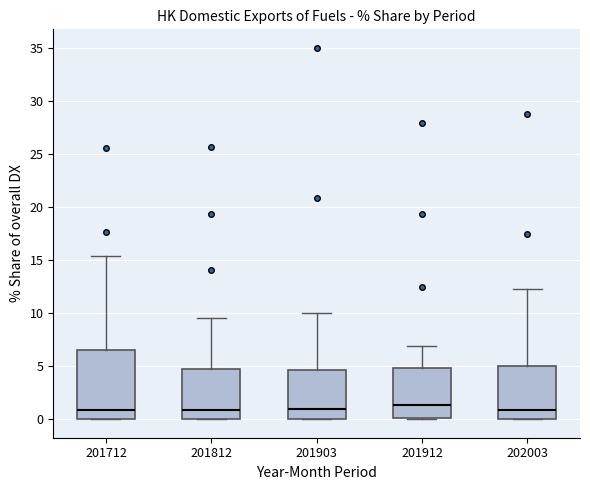

Where does the upper whisker of the box at x = 202003 end on the y-axis? The values are not printed on the chart, so give them approximately, as read against the axis.

12.5